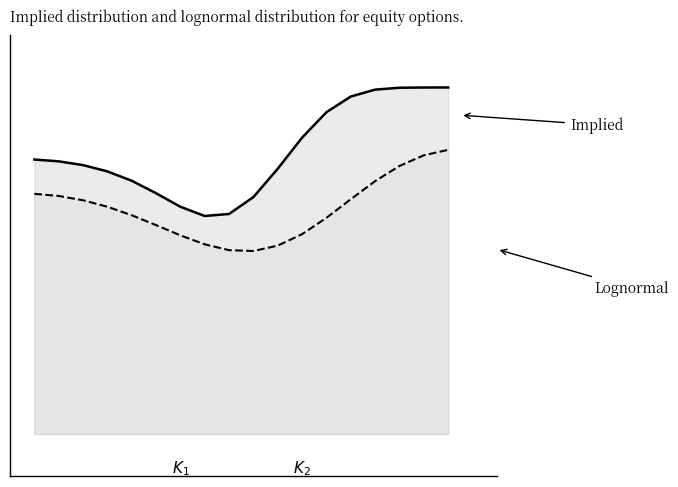

Reading left to right, transcribe all the data shown in this chart.

Implied: 0.8	0.8	0.8	0.8	0.7	0.7	0.7	0.6	0.6	0.7	0.8	0.9	0.9	1.0	1.0	1.0	1.0	1.0
Lognormal: 0.7	0.7	0.7	0.7	0.6	0.6	0.6	0.5	0.5	0.5	0.5	0.6	0.6	0.7	0.7	0.8	0.8	0.8